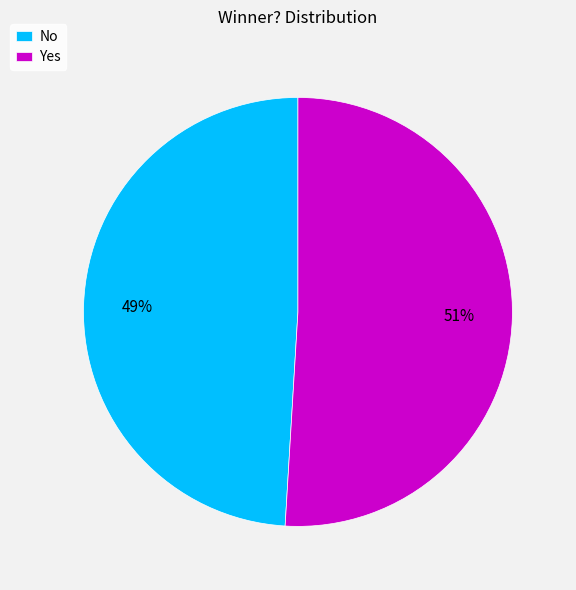

Combined, do Yes and No account for over 50%?

Yes